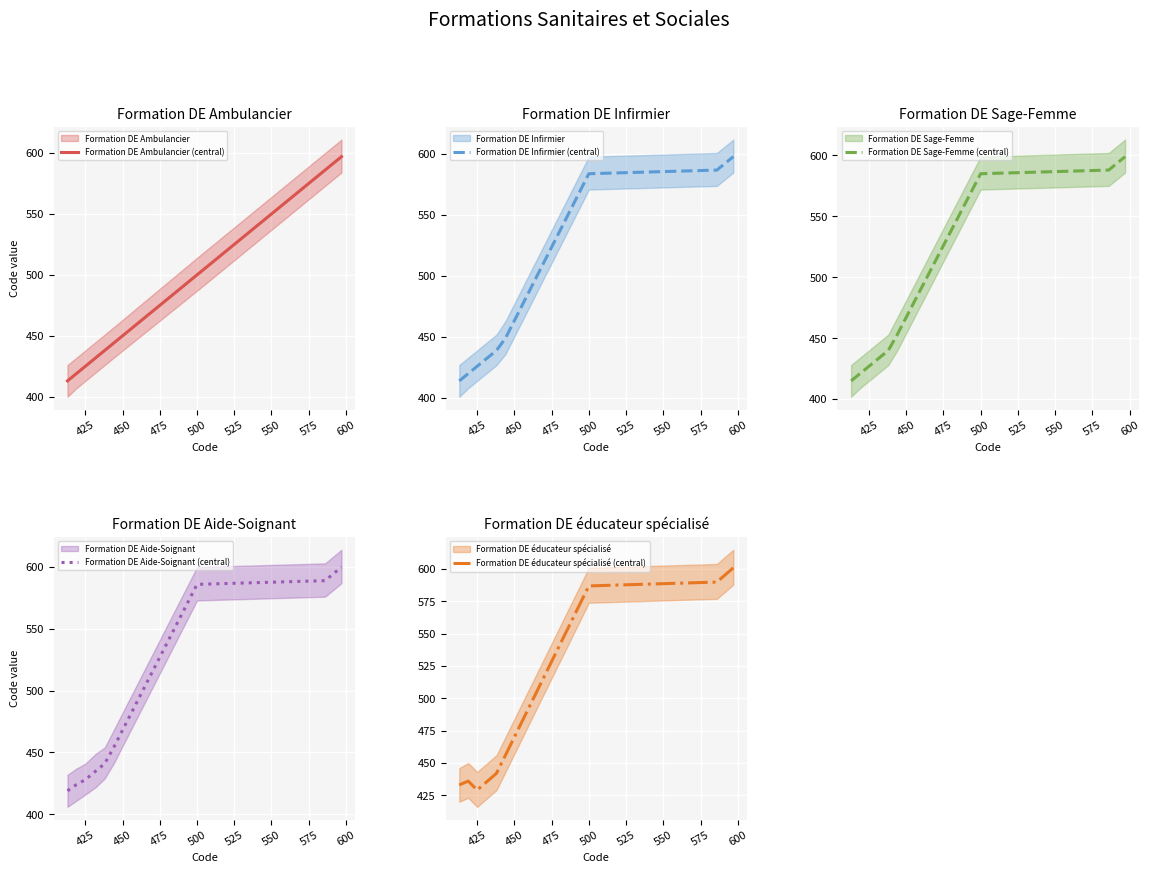

What are all the series names shown in the legend?

Formation DE Ambulancier (central), Formation DE Infirmier (central), Formation DE Sage-Femme (central), Formation DE Aide-Soignant (central), Formation DE éducateur spécialisé (central)